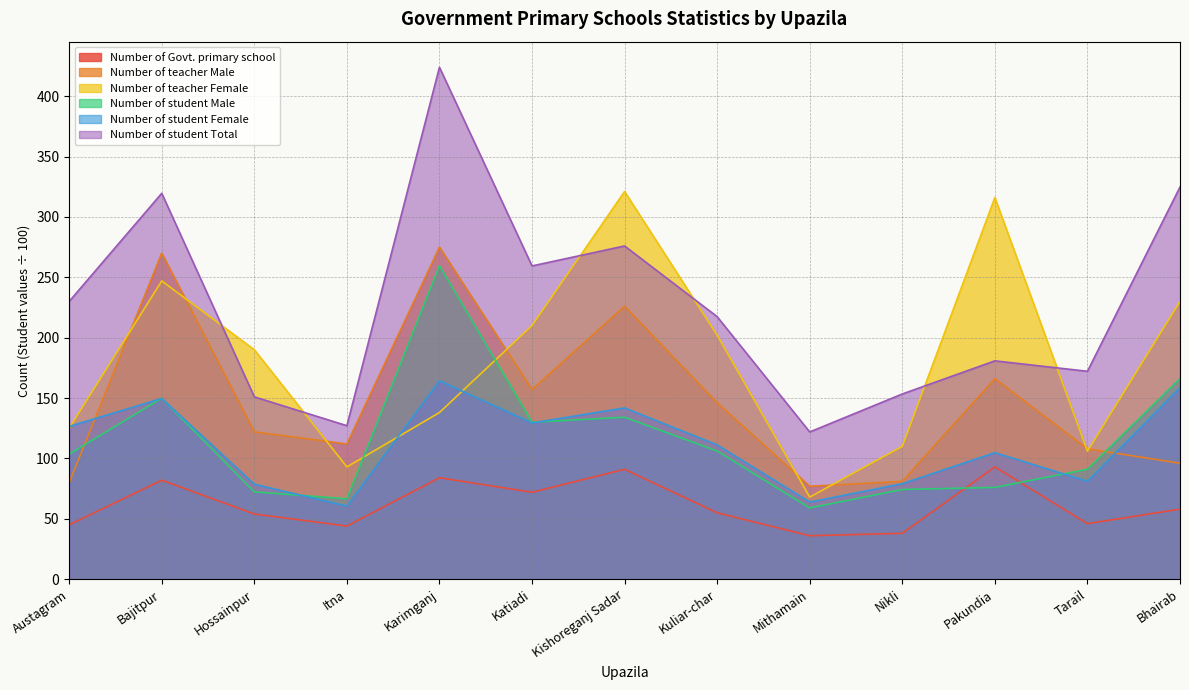

In Number of teacher Female, how many points are higher than both neighbors (excluding endpoints)?

3